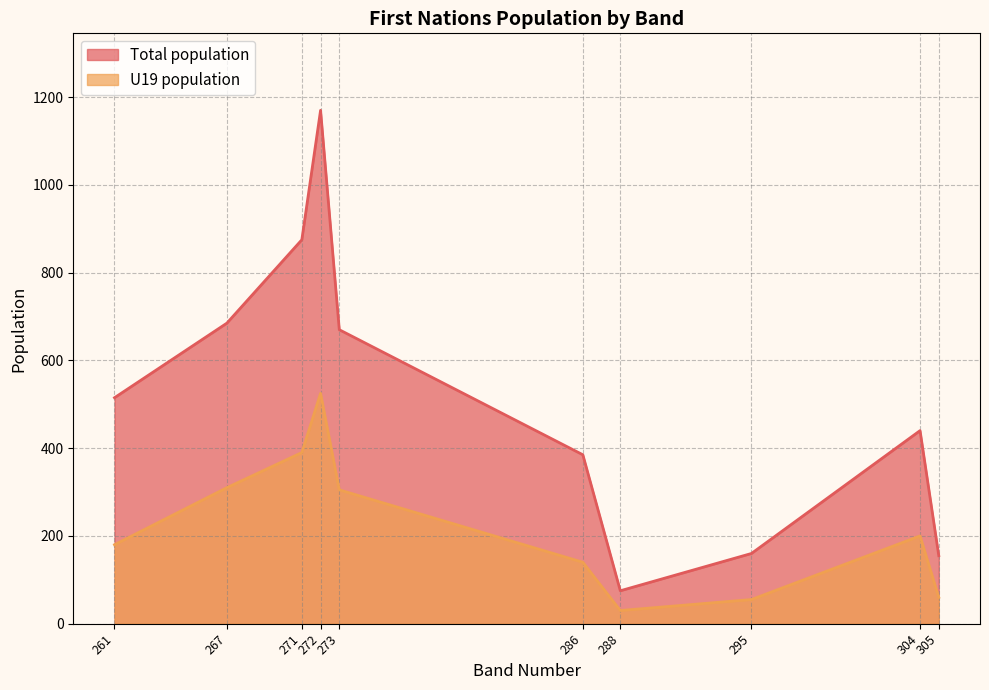

True or false: Total population and U19 population intersect in this chart.

False